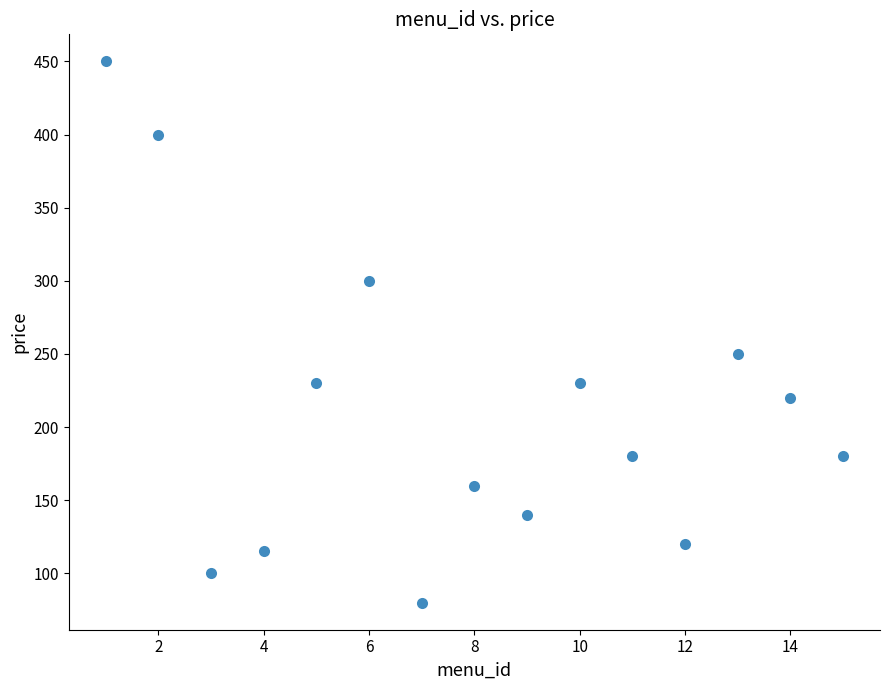

What is the range of X values (max minus min)?

14